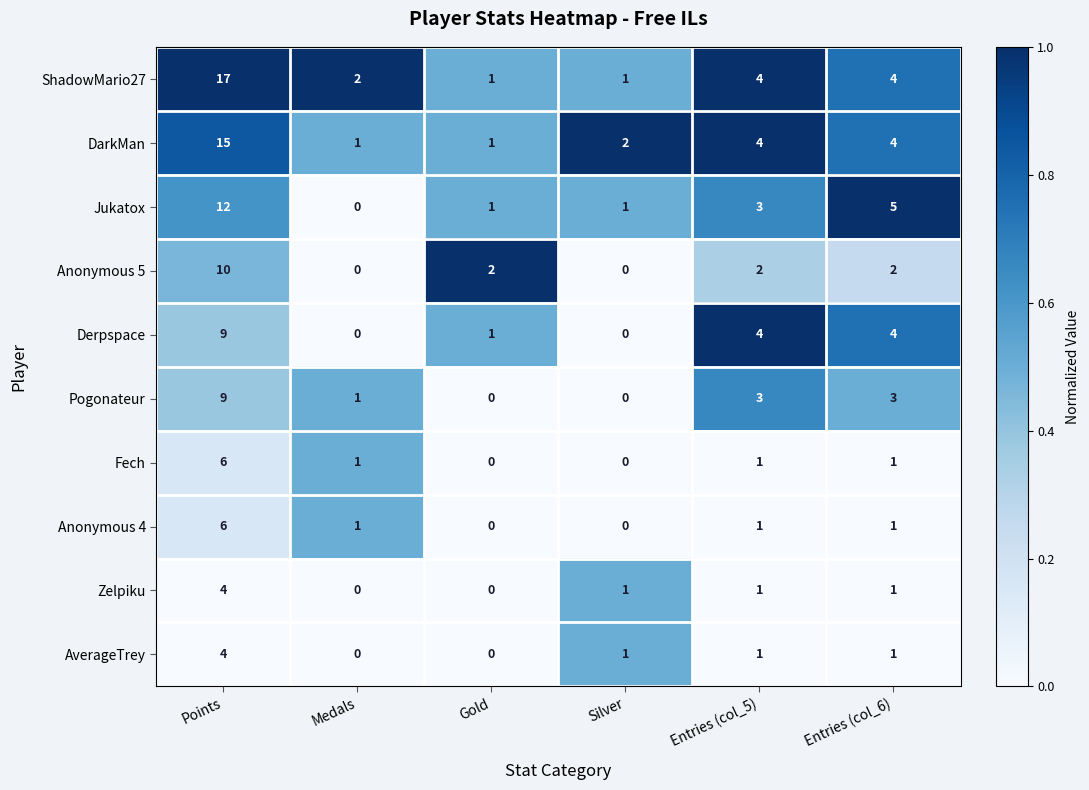

What is the difference between the Derpspace values at Entries (col_6) and Points?

5